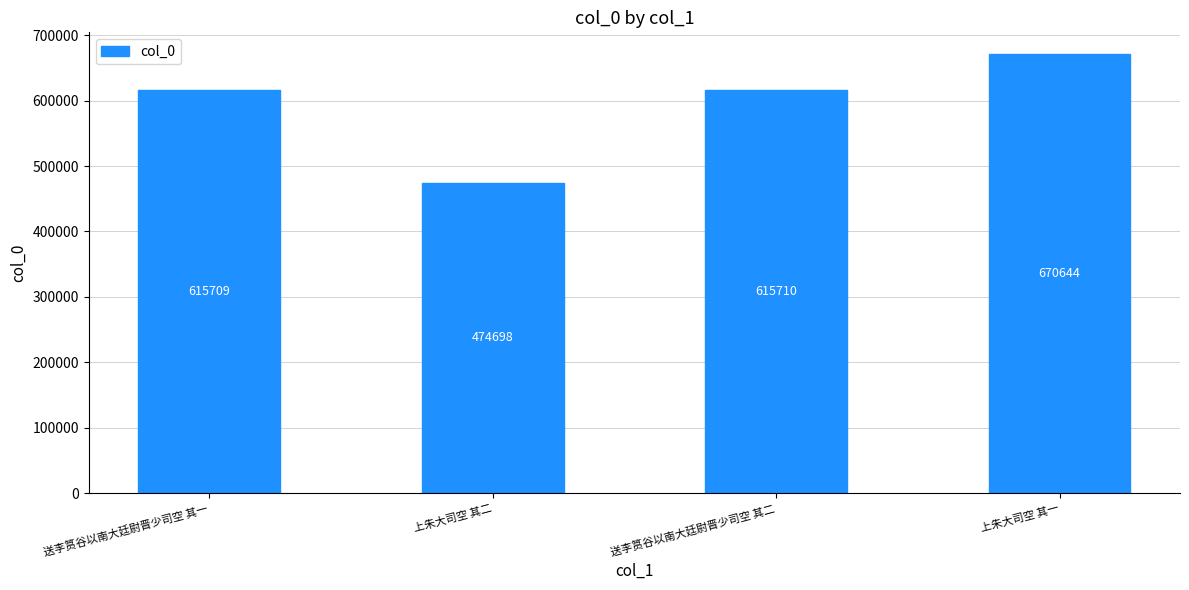

What value does the data have at 送李筼谷以南大廷尉晋少司空 其二, to the nearest 50?

615700